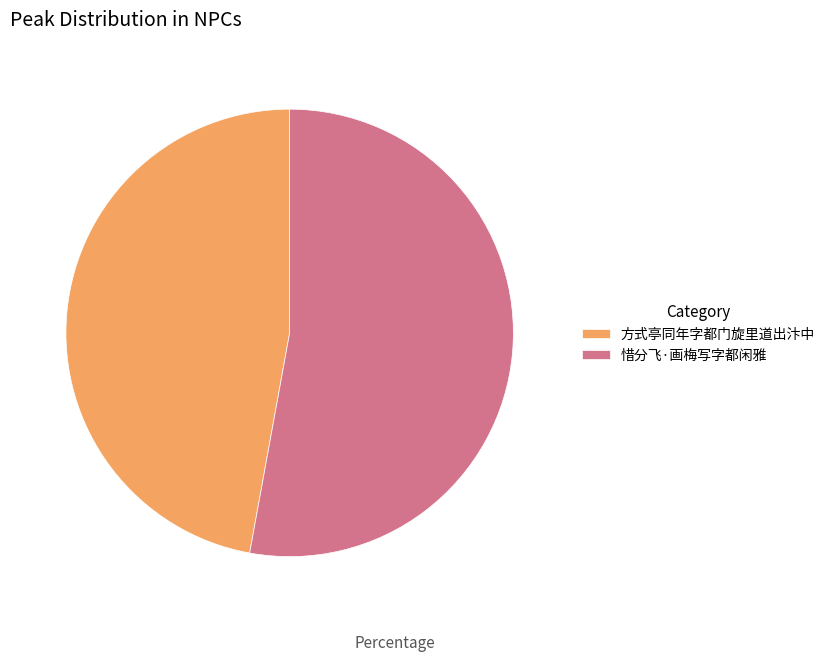

What is the smallest slice in the pie chart?

方式亭同年字都门旋里道出汴中